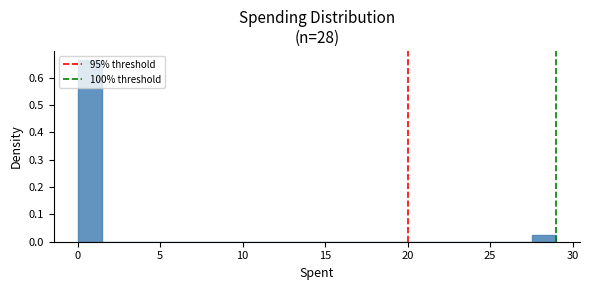

Read against the x-axis, roughly where is the centre of the tallest bar?

0.5